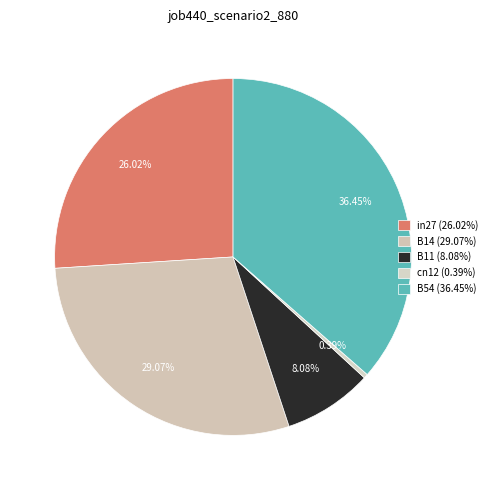

Is there any slice that represents more than half of the pie?

No